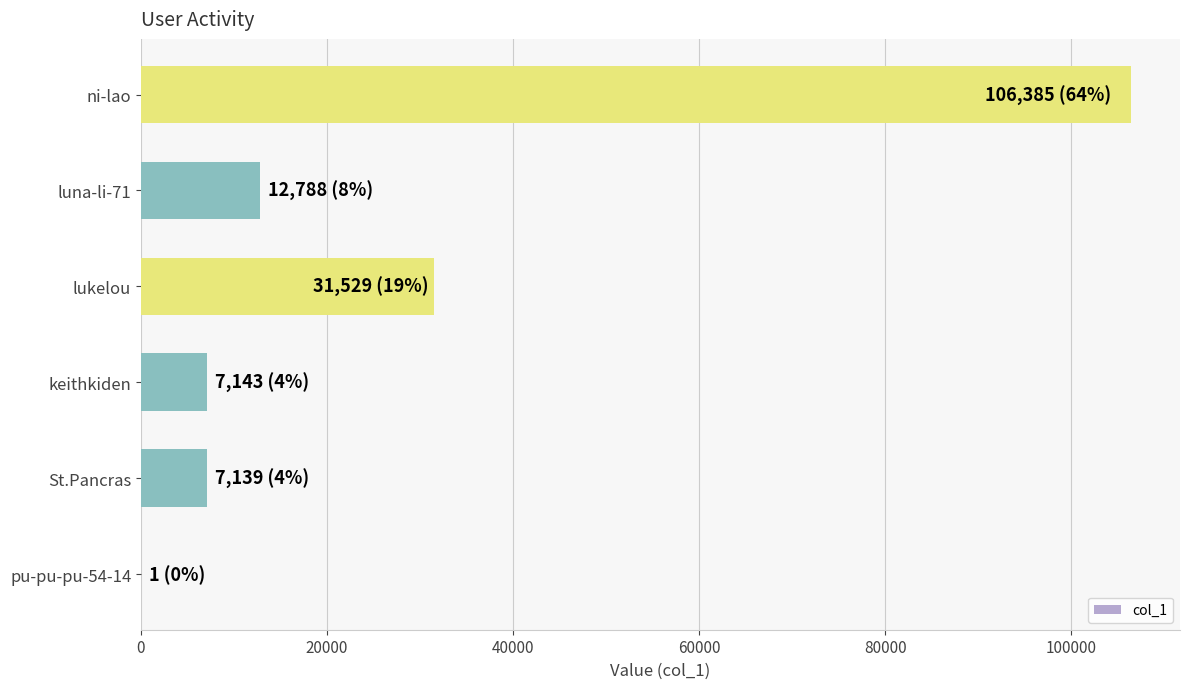

What is the maximum value shown in the chart?

106385